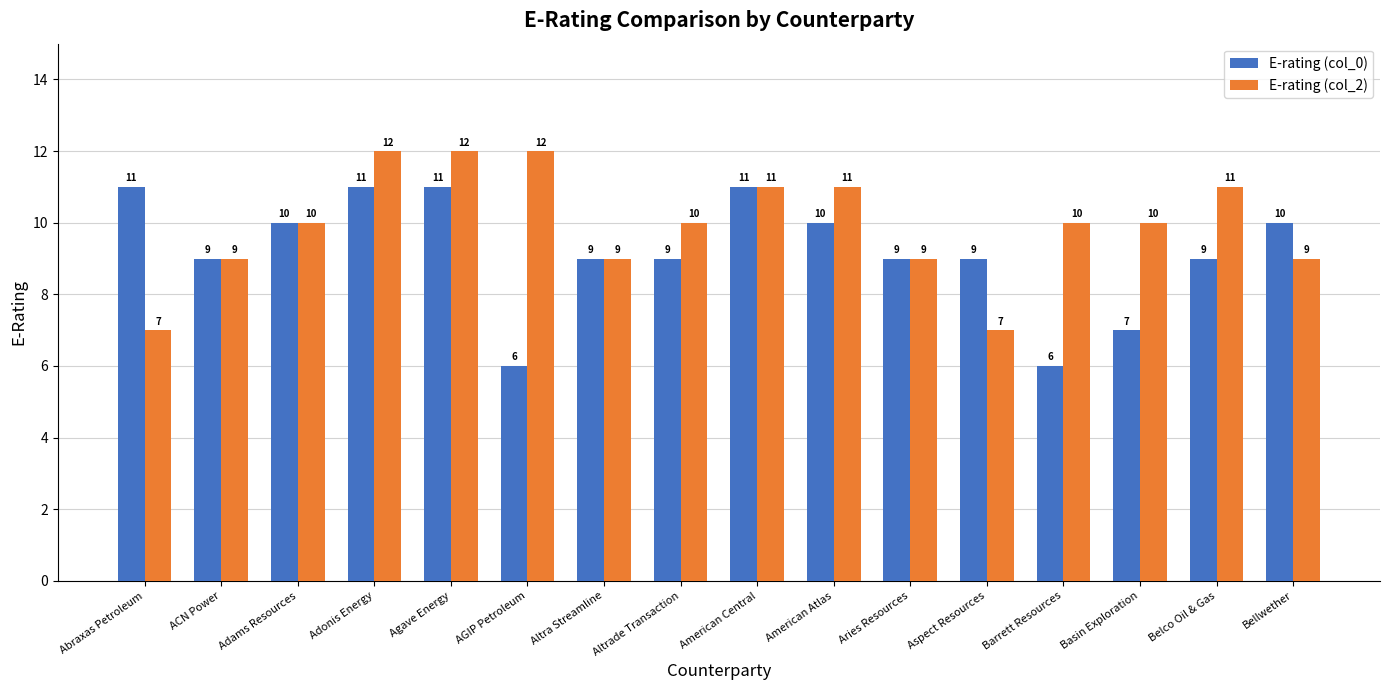

What value does the E-rating (col_0) series have at Adams Resources?

10